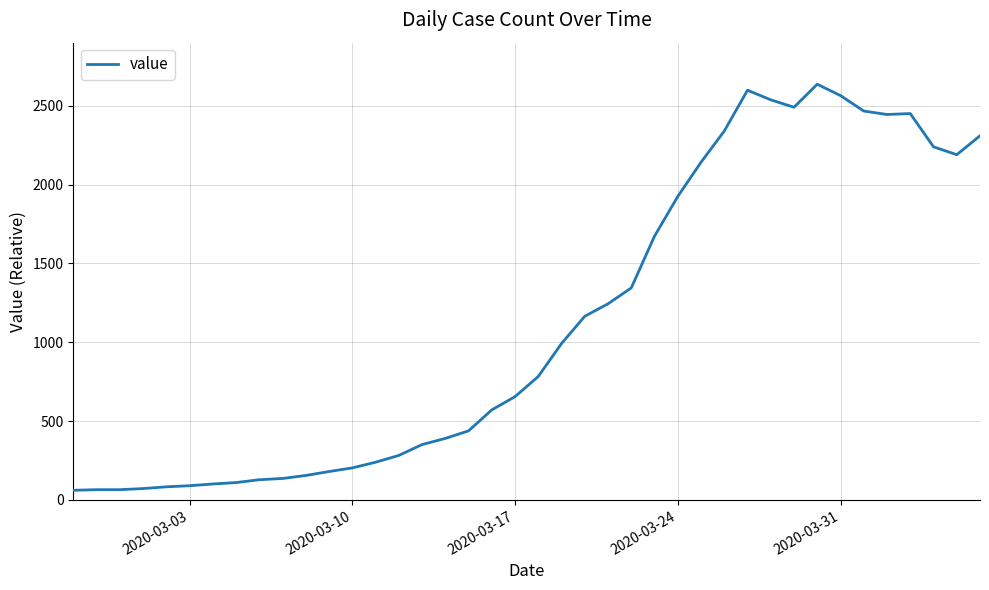

What is the difference between the maximum and minimum values?

2576